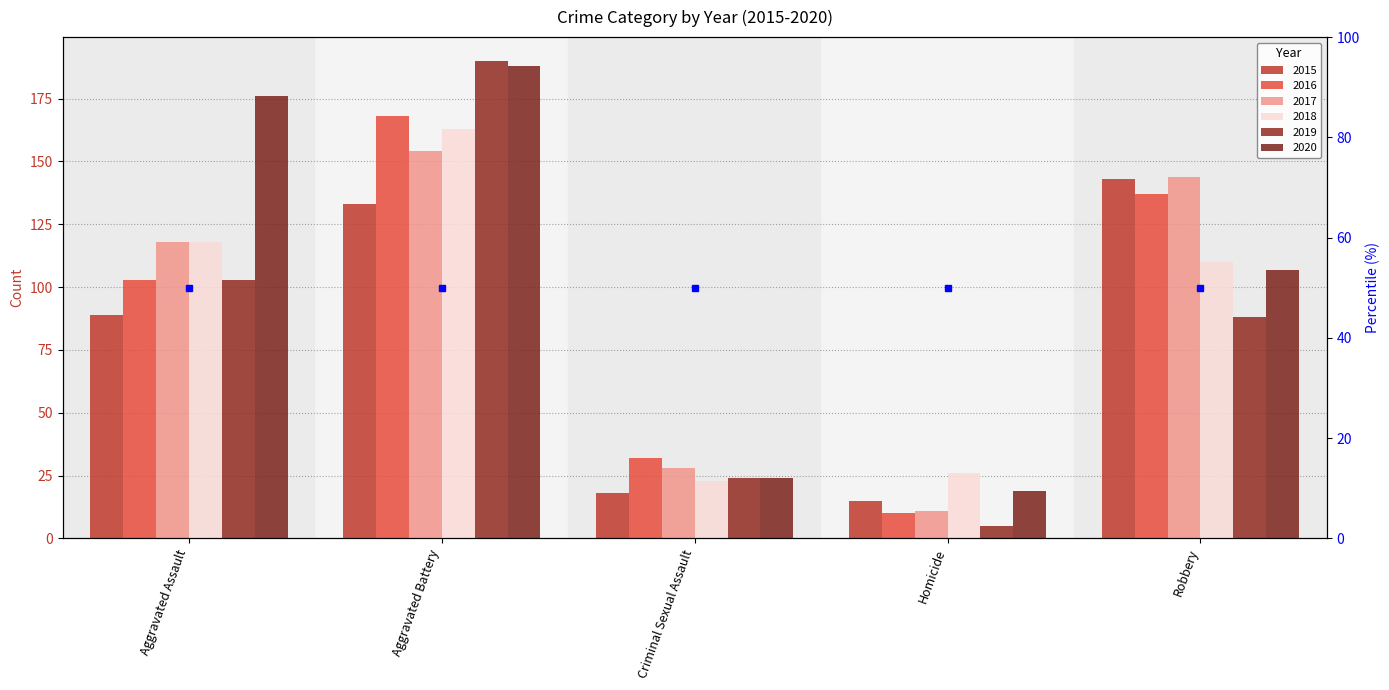

What is the spread (max minus min) of values at Robbery?

56